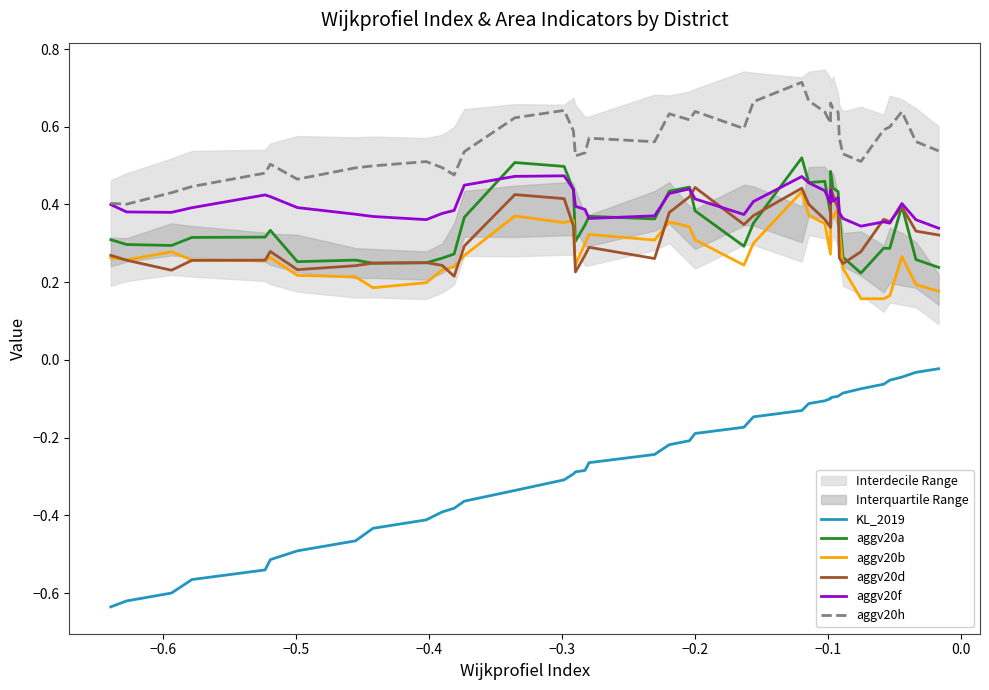

Which series has the largest total across all categories?

aggv20h